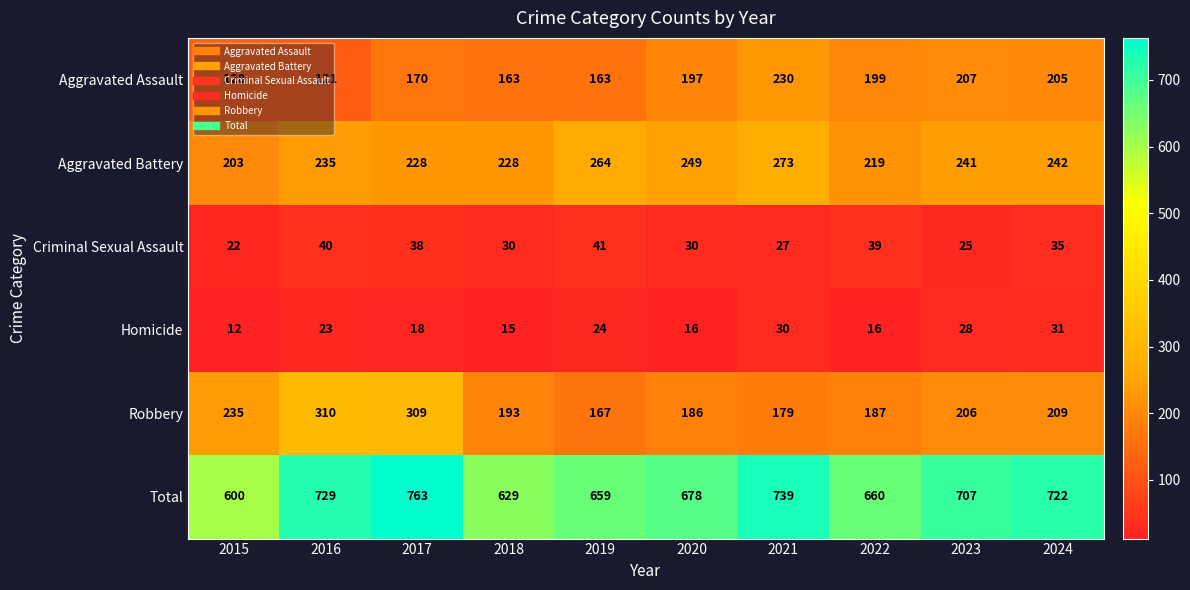

What is the spread (max minus min) of values at 2017?

745